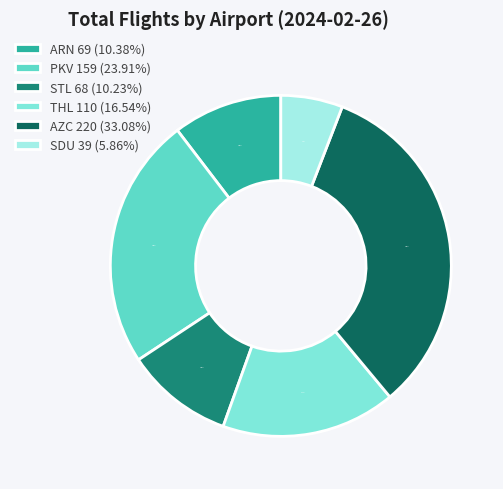

Rank the categories by value from lowest to highest.

SDU, STL, ARN, THL, PKV, AZC